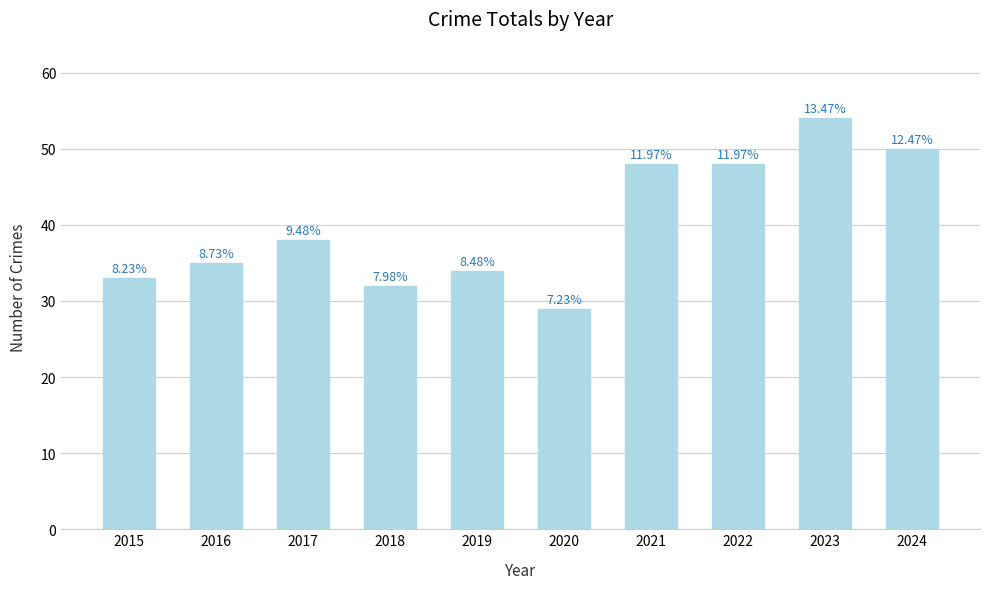

The chart shows a value of 45 at 2020. True or false?

False